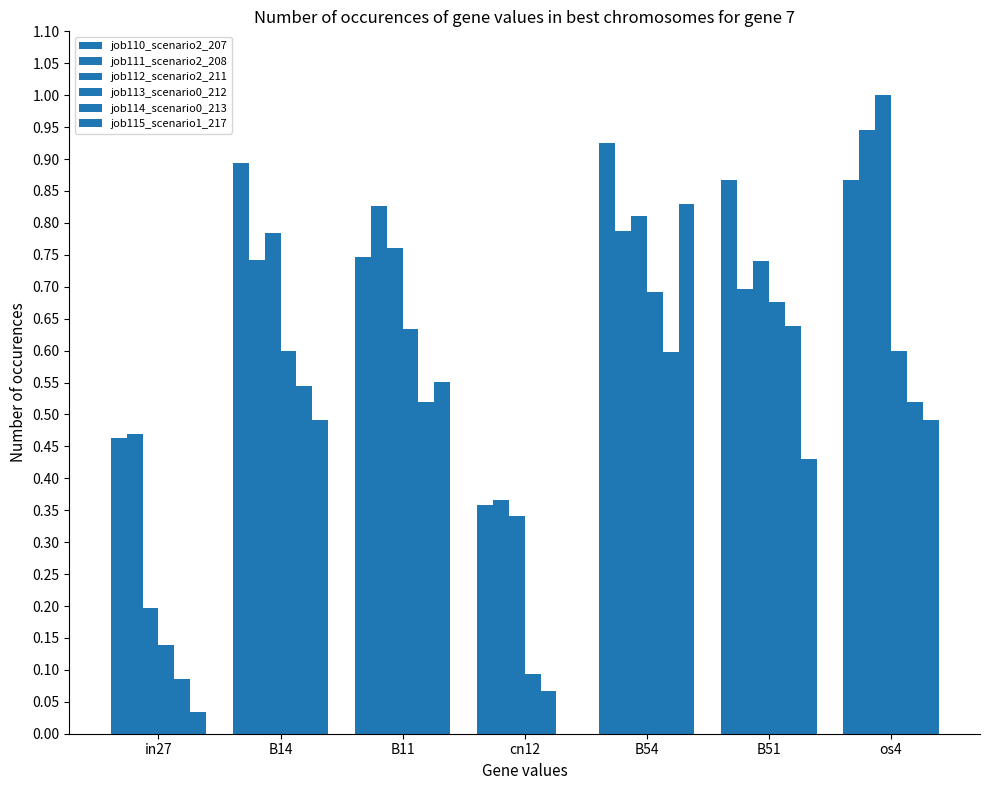

What is the total value across all series at B54?

4.6